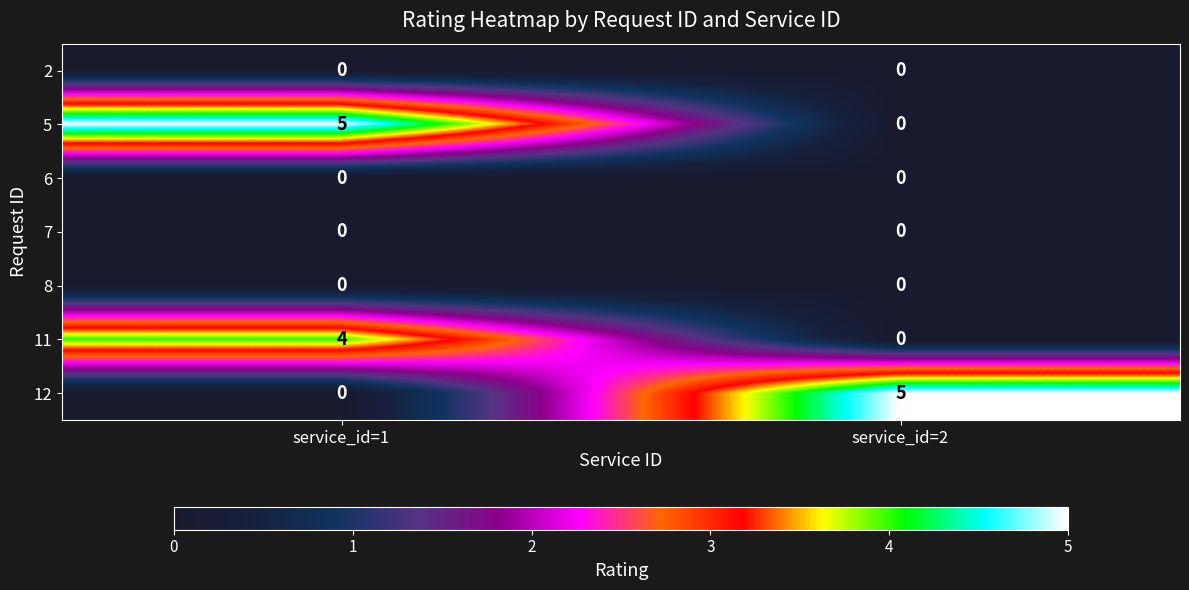

At which label is 5 closest to 2?

service_id=2